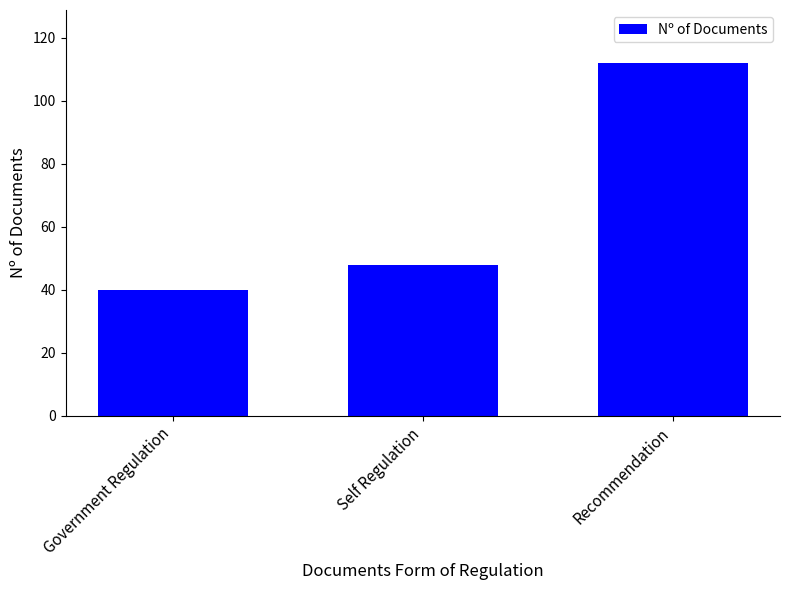

Approximately how many times larger is the value at Recommendation compared to Self Regulation?

2.3